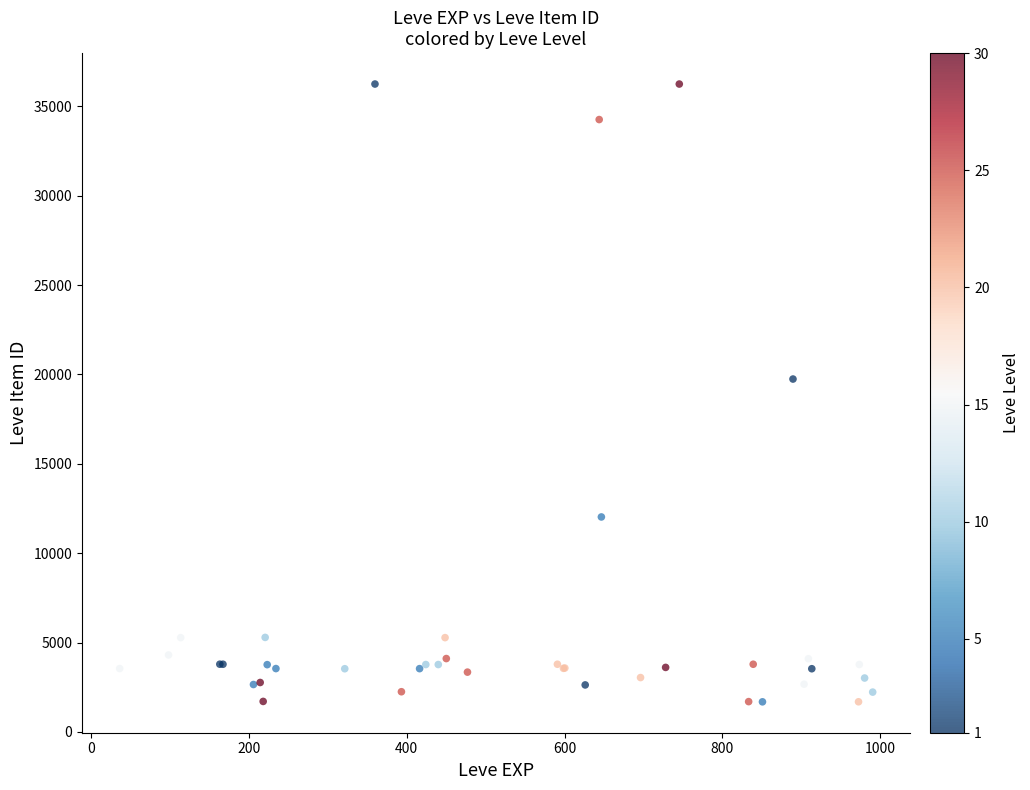

What Y value in the scatter plot is closest to 18967?

19744